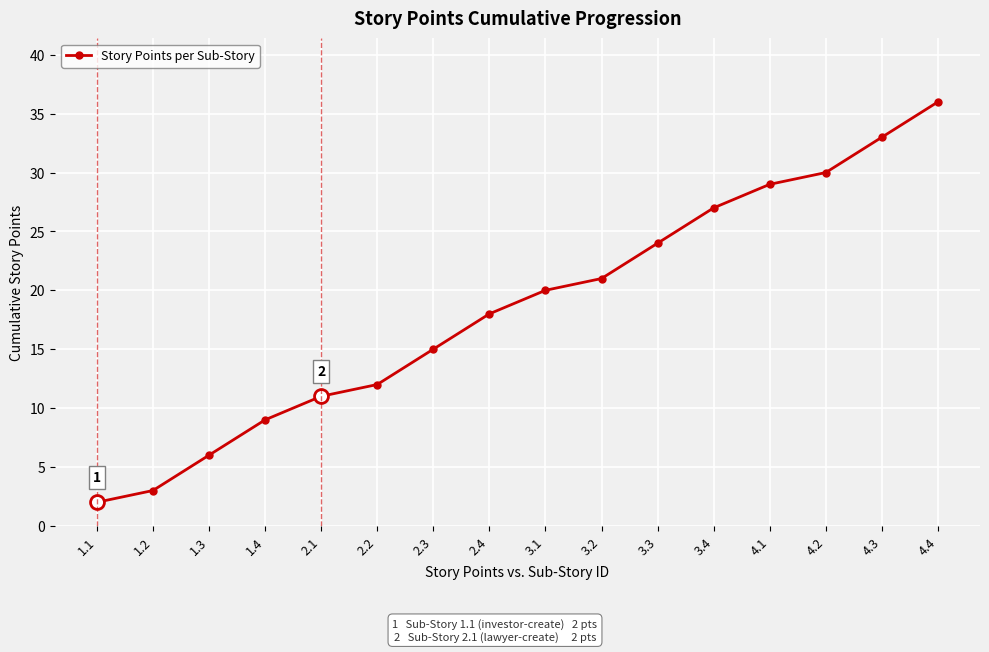

Is it true that the value at 4.3 is 33?

True